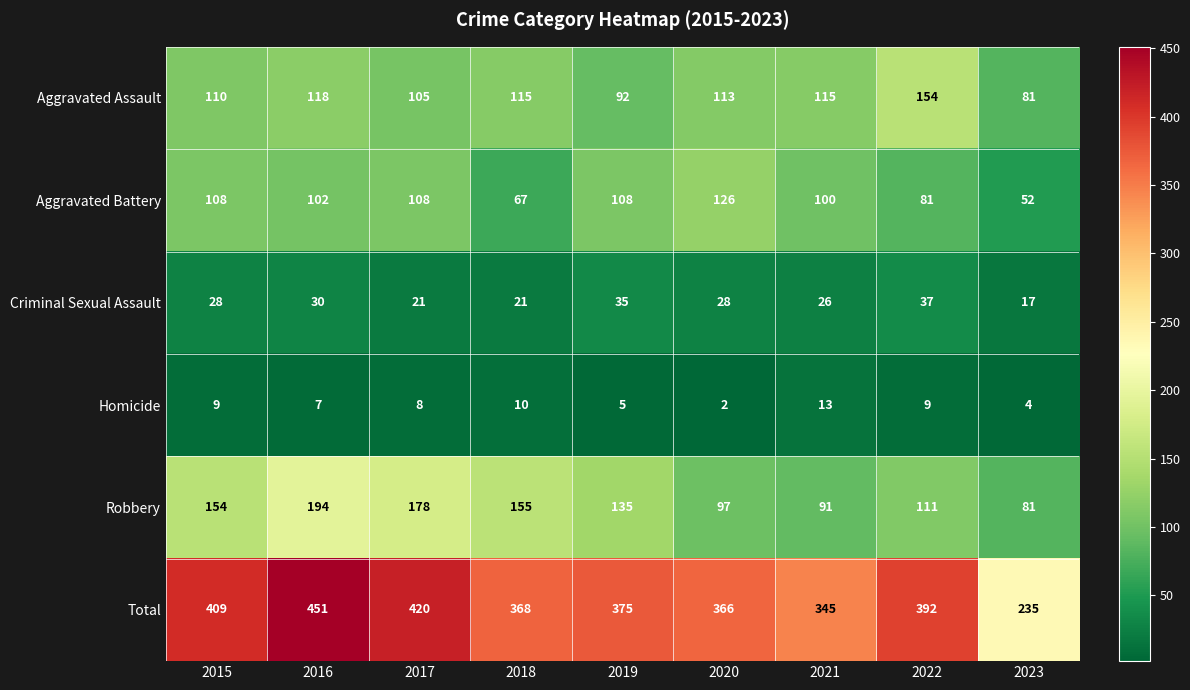

Where does the Aggravated Battery series first go above 102?

2015